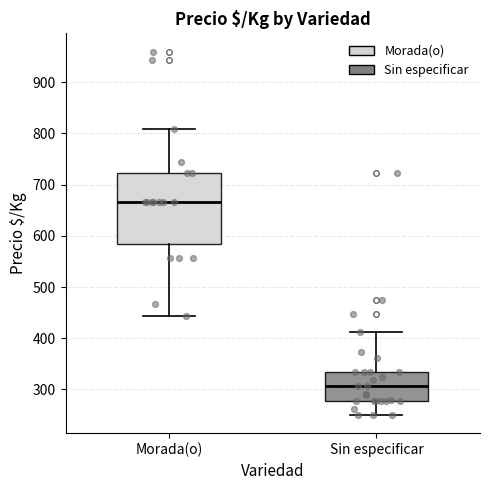

Reading left to right, read every box against the y-axis: the position of its median line, the range the box covers, and the ends of its whiskers. The values are not printed on the chart, so give them approximately, as read against the axis.

Morada(o): median 670, box 580 to 720, whiskers 440 to 810
Sin especificar: median 310, box 280 to 330, whiskers 250 to 410